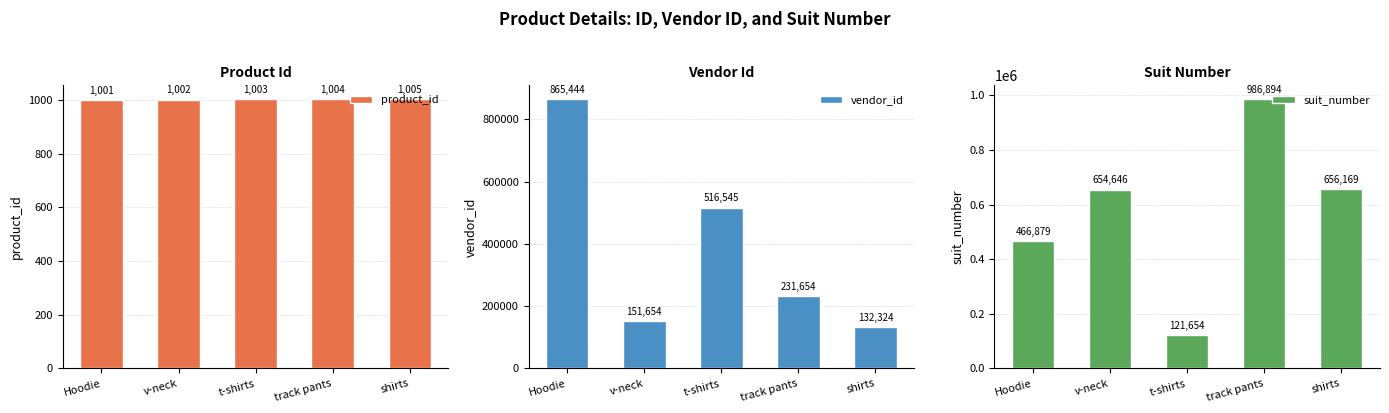

At which label does product_id reach its minimum?

Hoodie